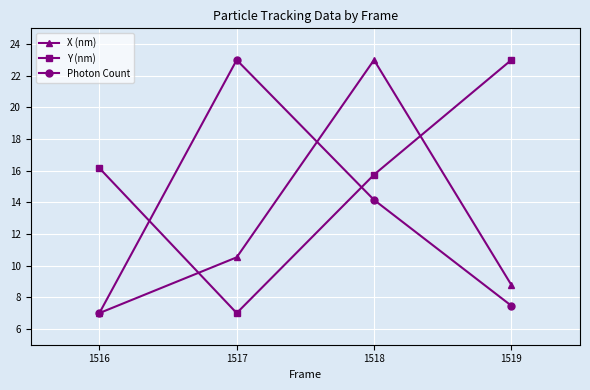

List the labels in order of X (nm) value, largest first.

1518, 1517, 1519, 1516